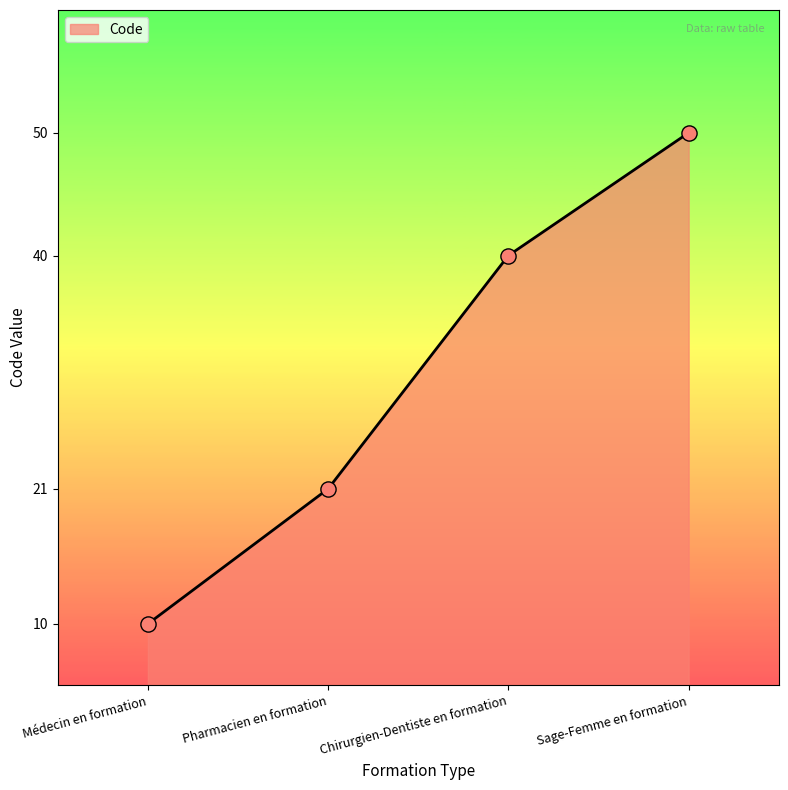

What is the change in value from Chirurgien-Dentiste en formation to Sage-Femme en formation?

+10